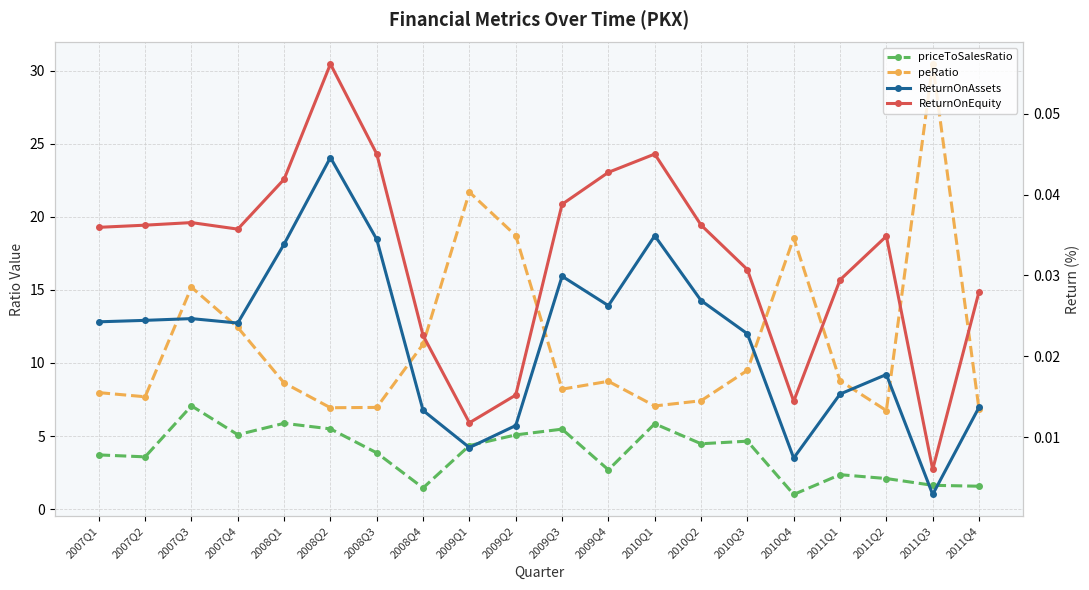

What is the difference between the priceToSalesRatio values at 2010Q1 and 2011Q3?

4.2